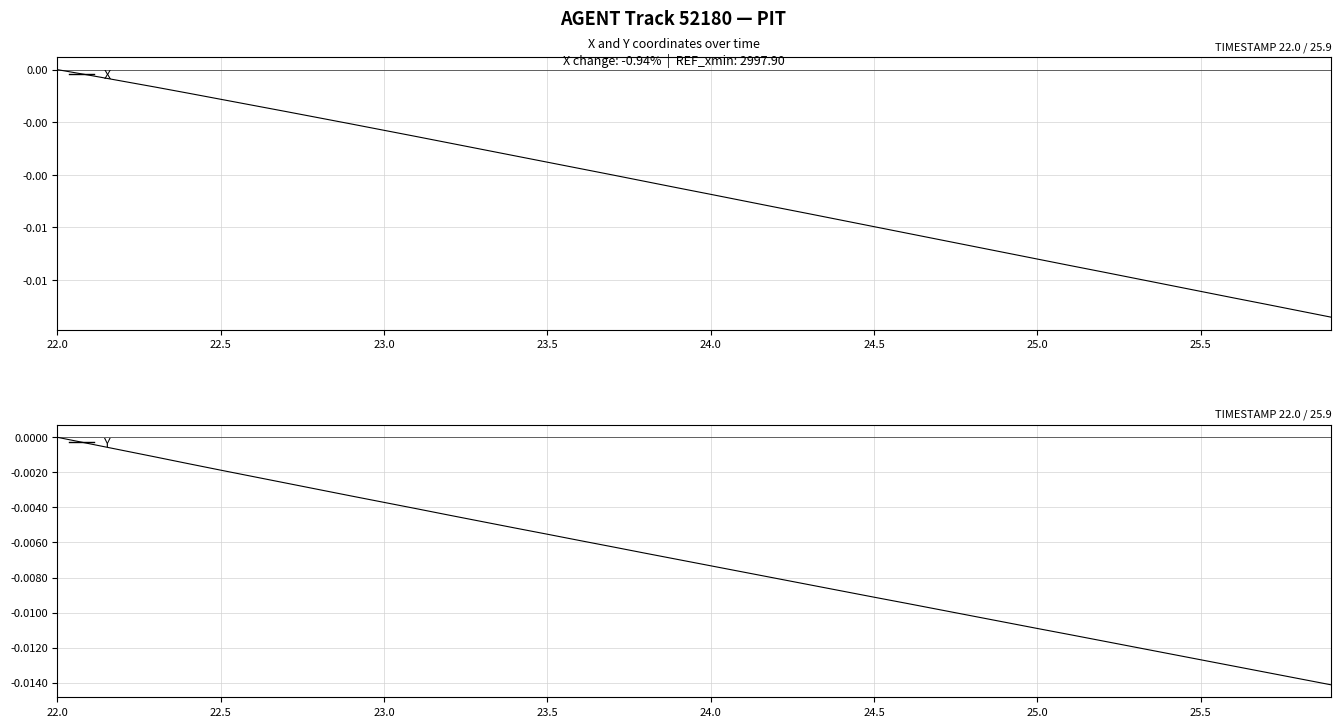

At which category is the sum across all series the highest?

22.0